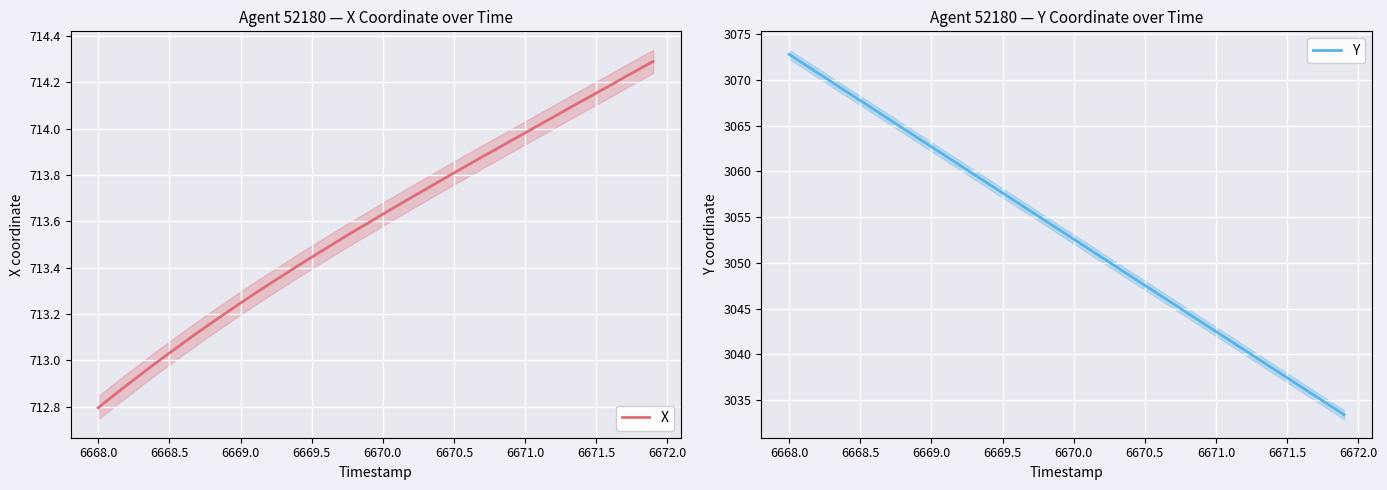

What is the maximum value for Y?

3072.8